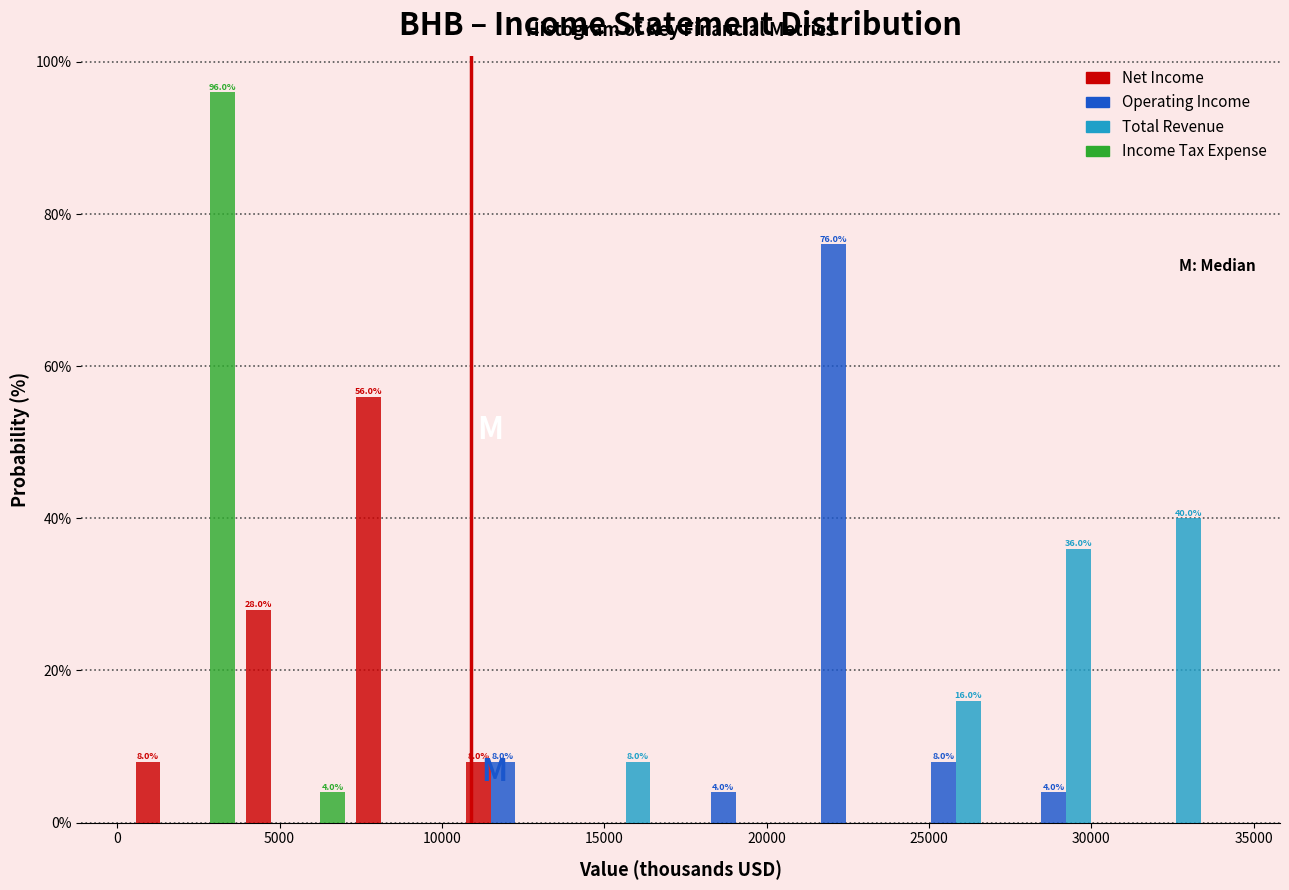

In the Operating Income series, which range on the x-axis has the tallest bar?

20500 to 24000